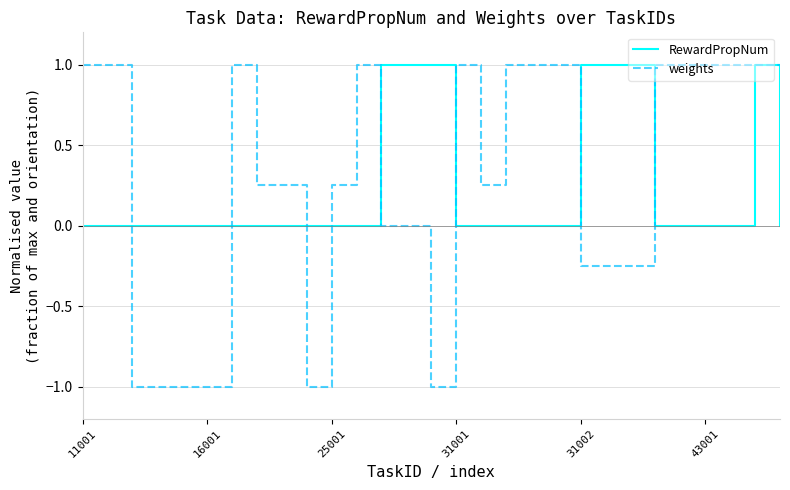

What is the greatest value displayed?

1.0